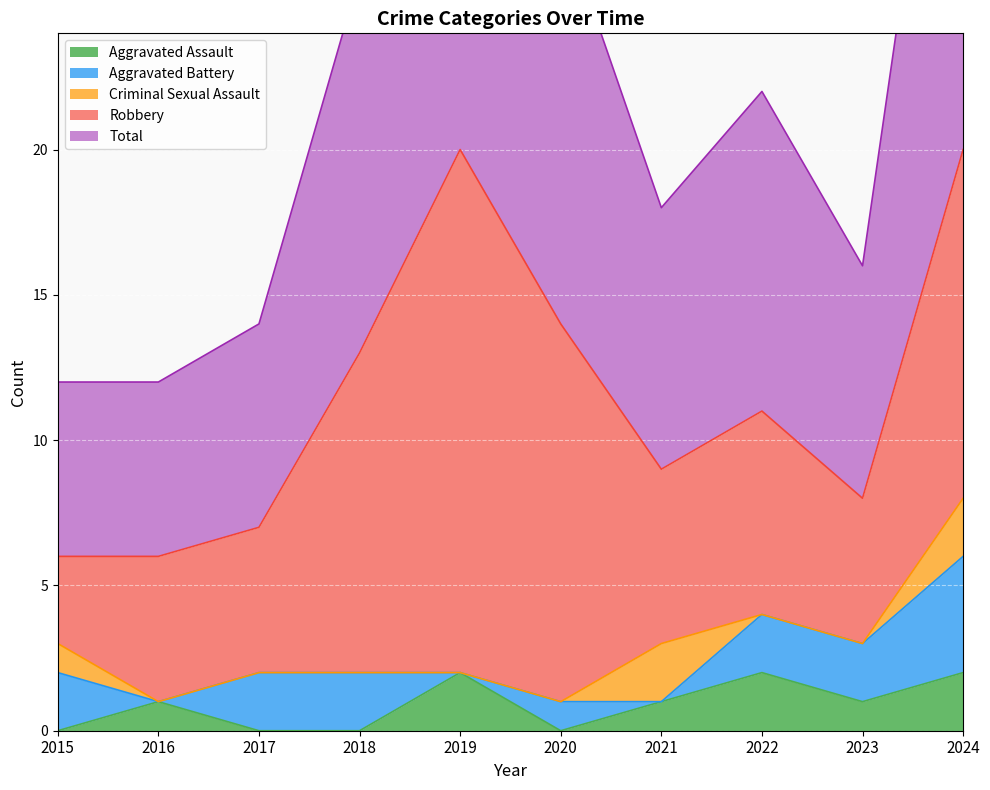

Which series has the largest range (max minus min)?

Robbery